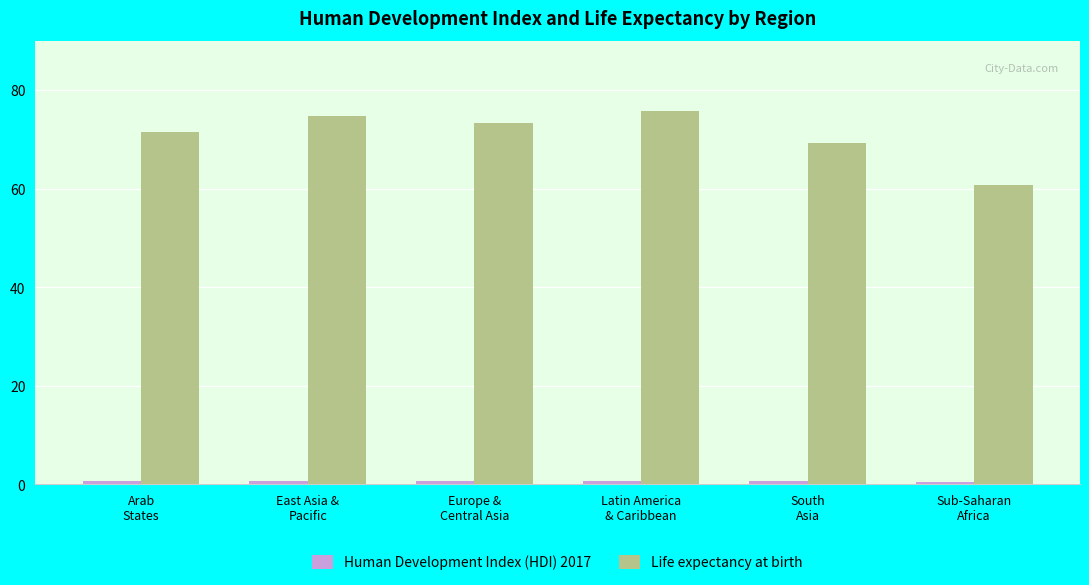

What is the average value of the Life expectancy at birth series?

70.9